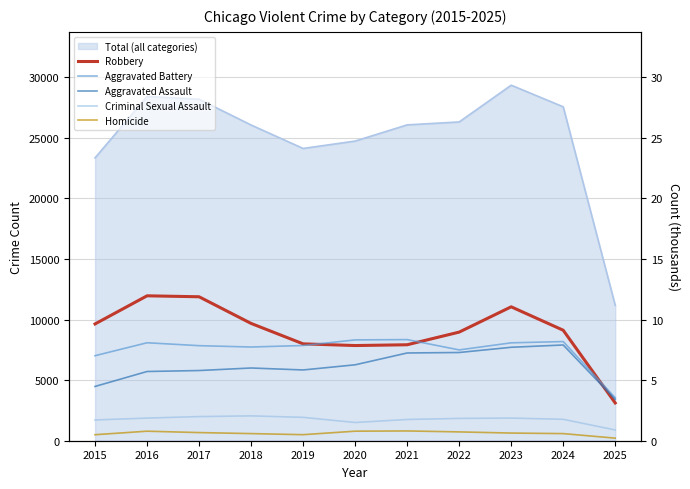

How many interior local peaks does the Aggravated Battery series have?

3